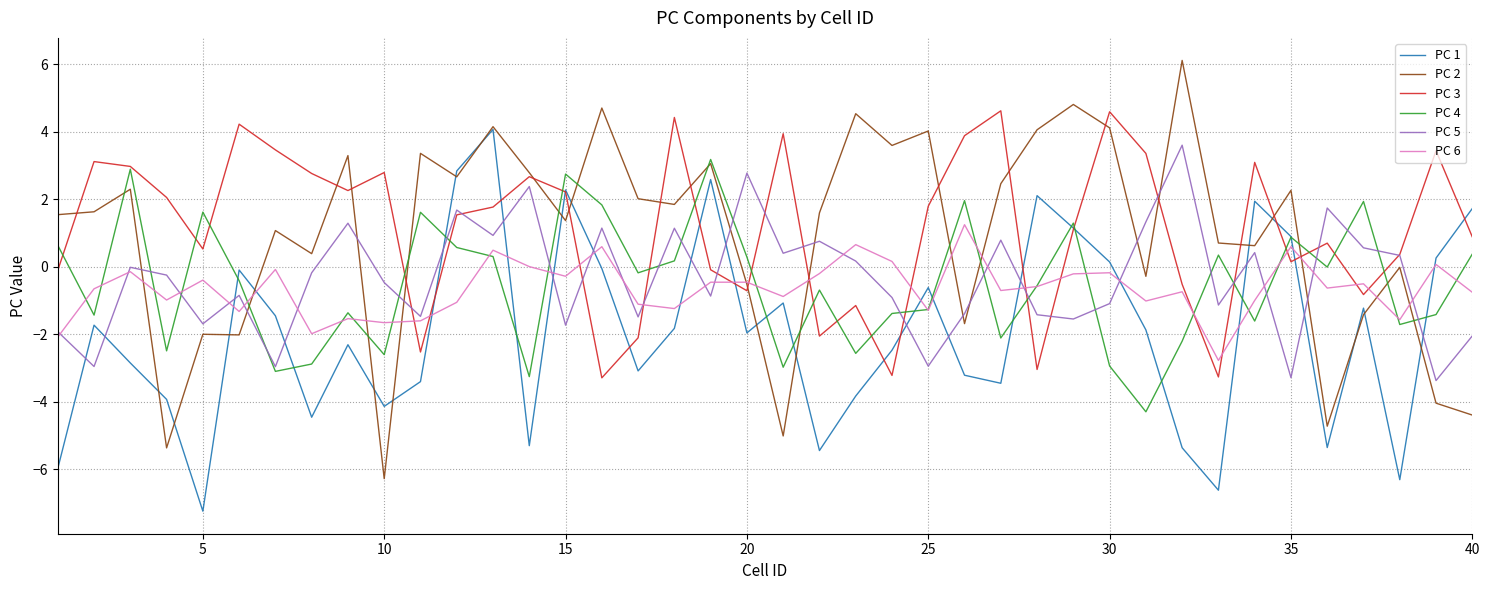

Which series has the largest range (max minus min)?

PC 2